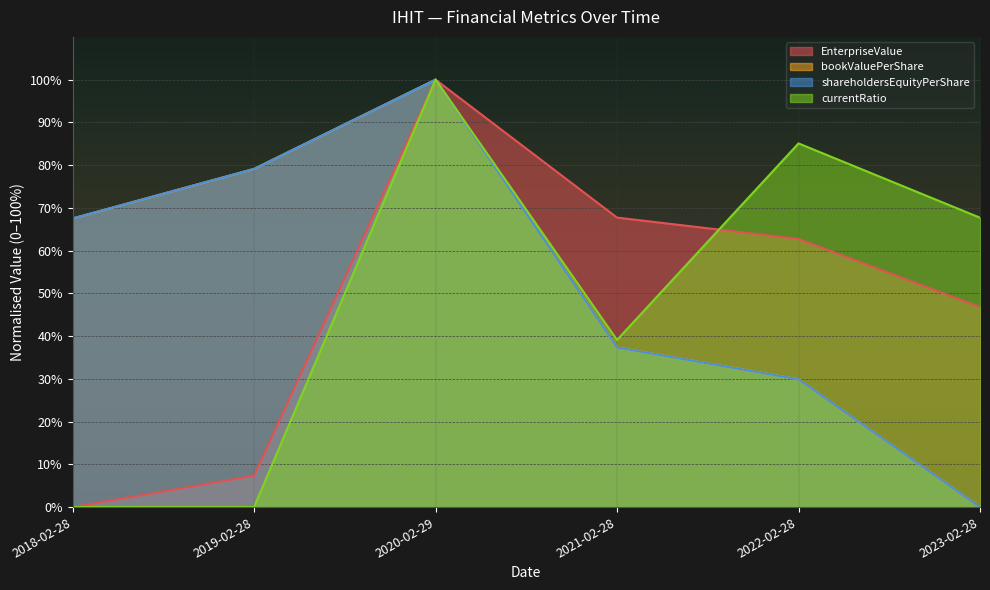

What is the average value of the shareholdersEquityPerShare series?

52.3